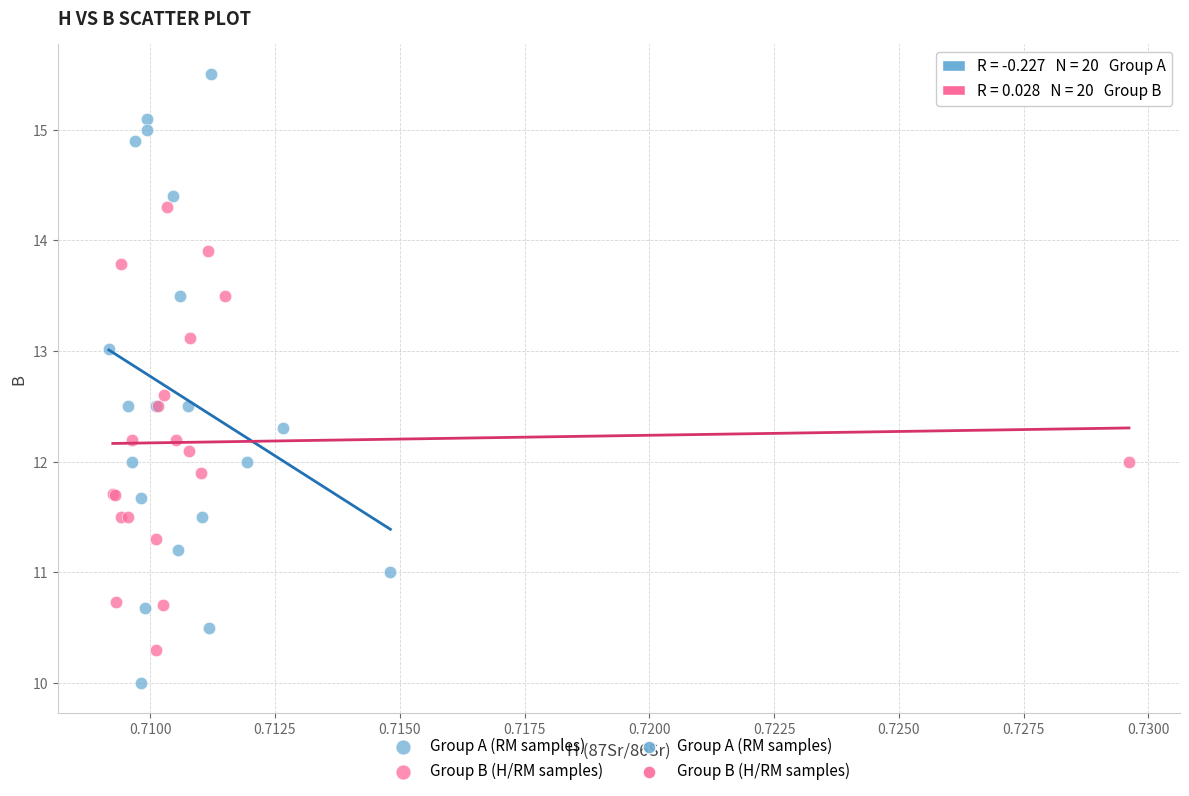

Which series has the largest Y range (max minus min)?

Group A (RM samples)